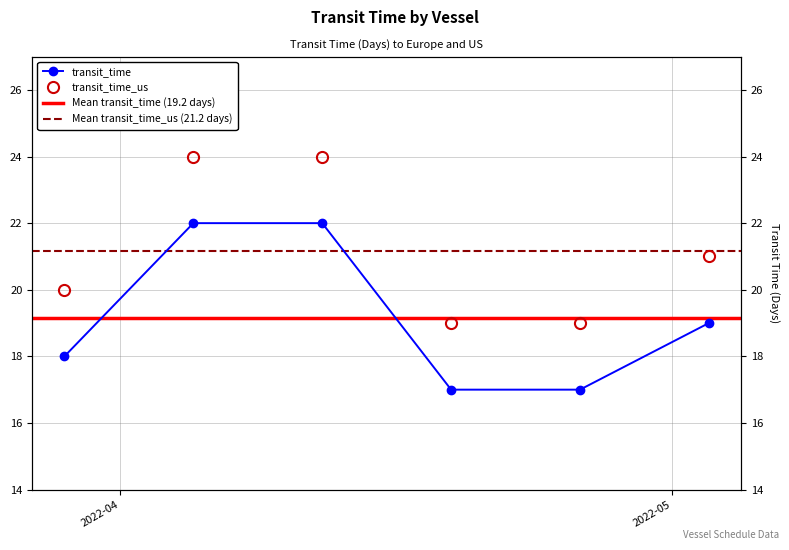

True or false: transit_time has more than 2 interior local peaks.

False